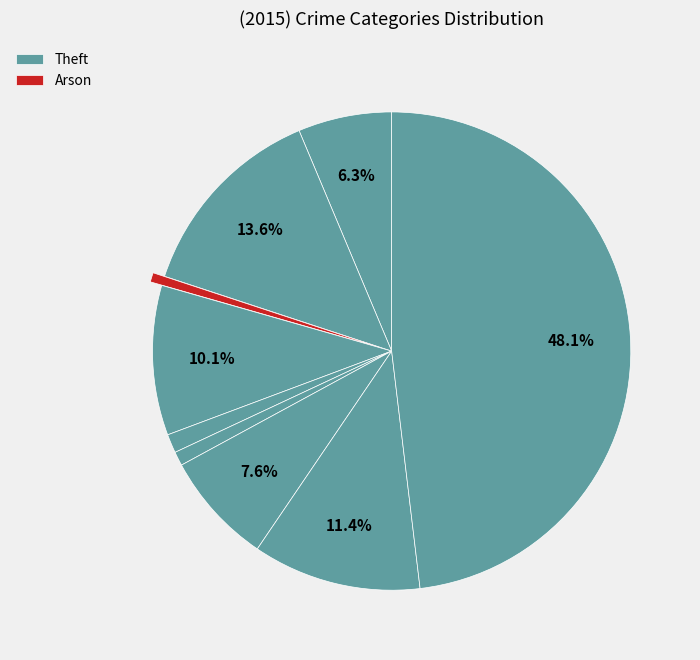

Count the number of slices in the pie.

9